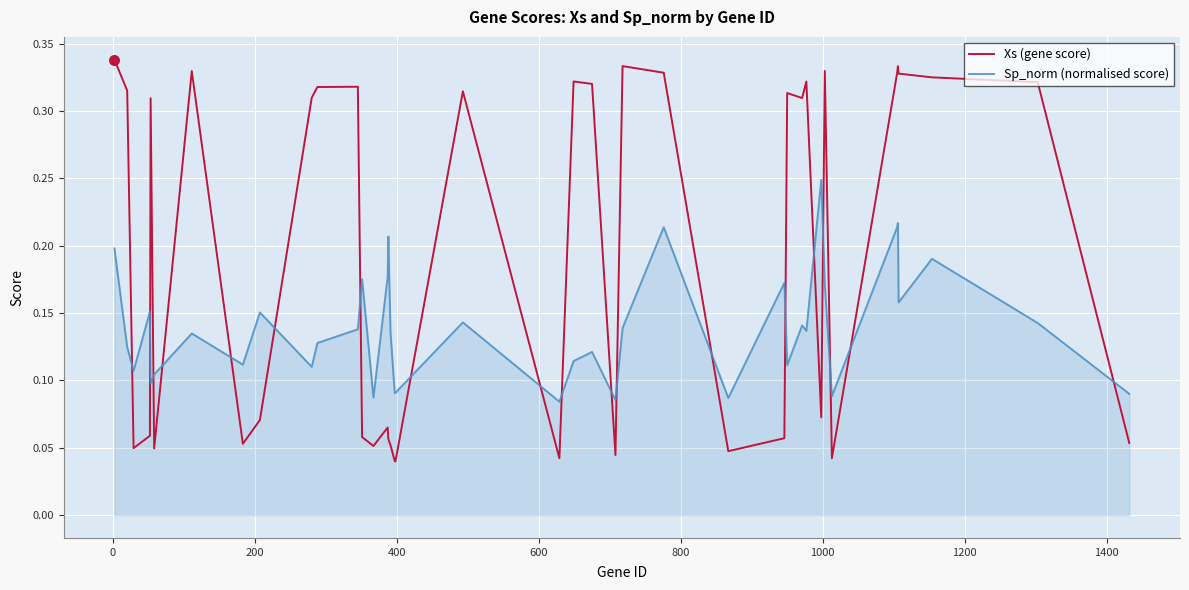

Which series has the largest total across all categories?

Xs (gene score)